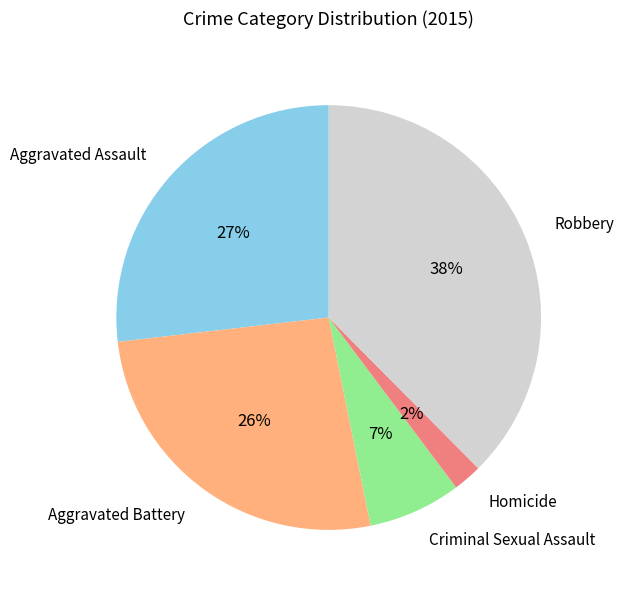

To the nearest percent, what is the average slice percentage?

20%